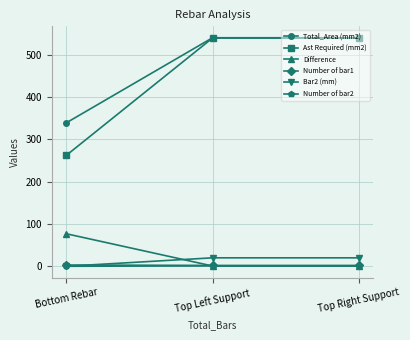

What position from the left is Top Left Support?

2